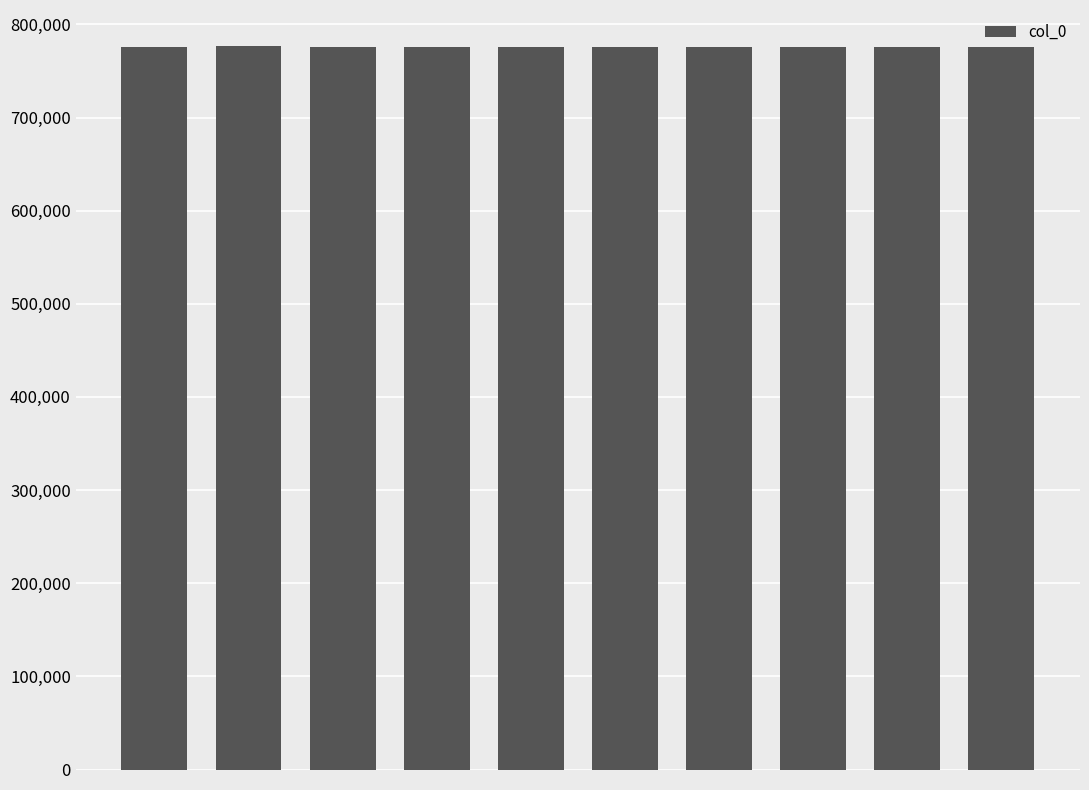

What is the sum of all values?

7756465